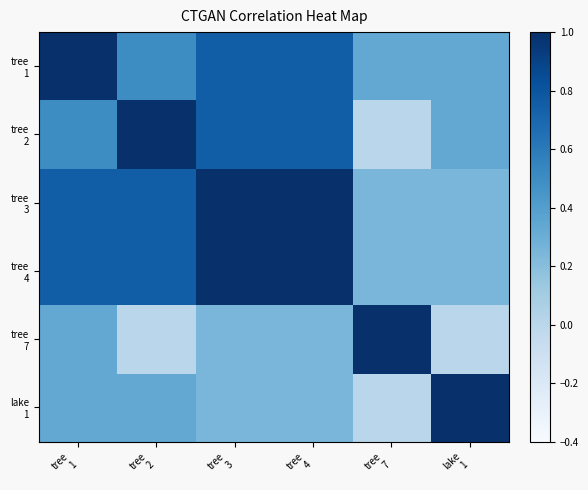

What is the total value across all series at tree
1?

3.7